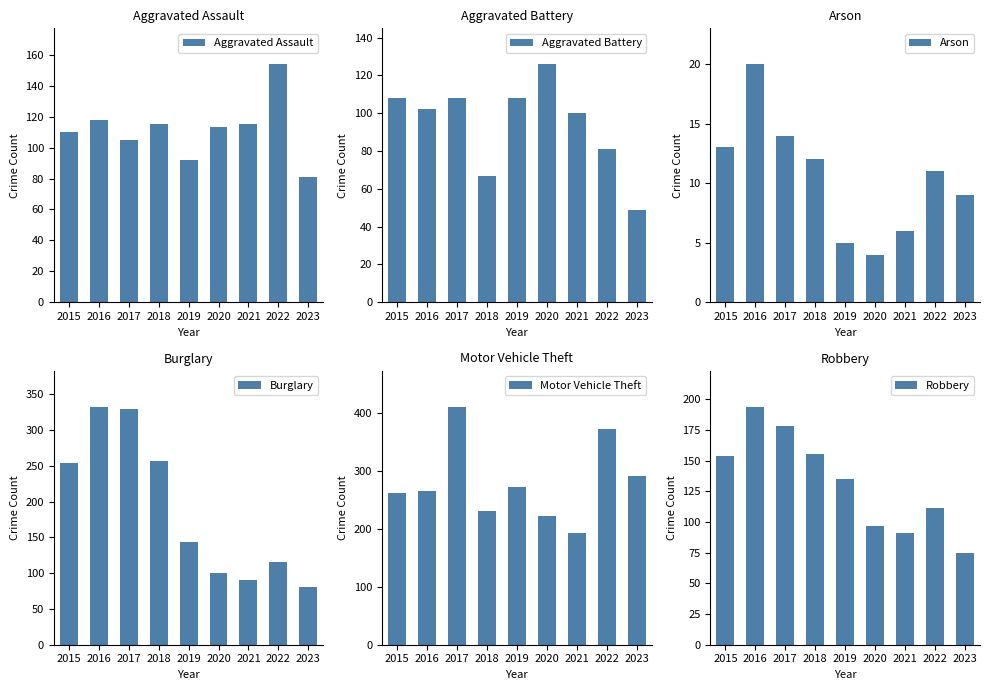

Where does the Aggravated Assault series first go above 113?

2016